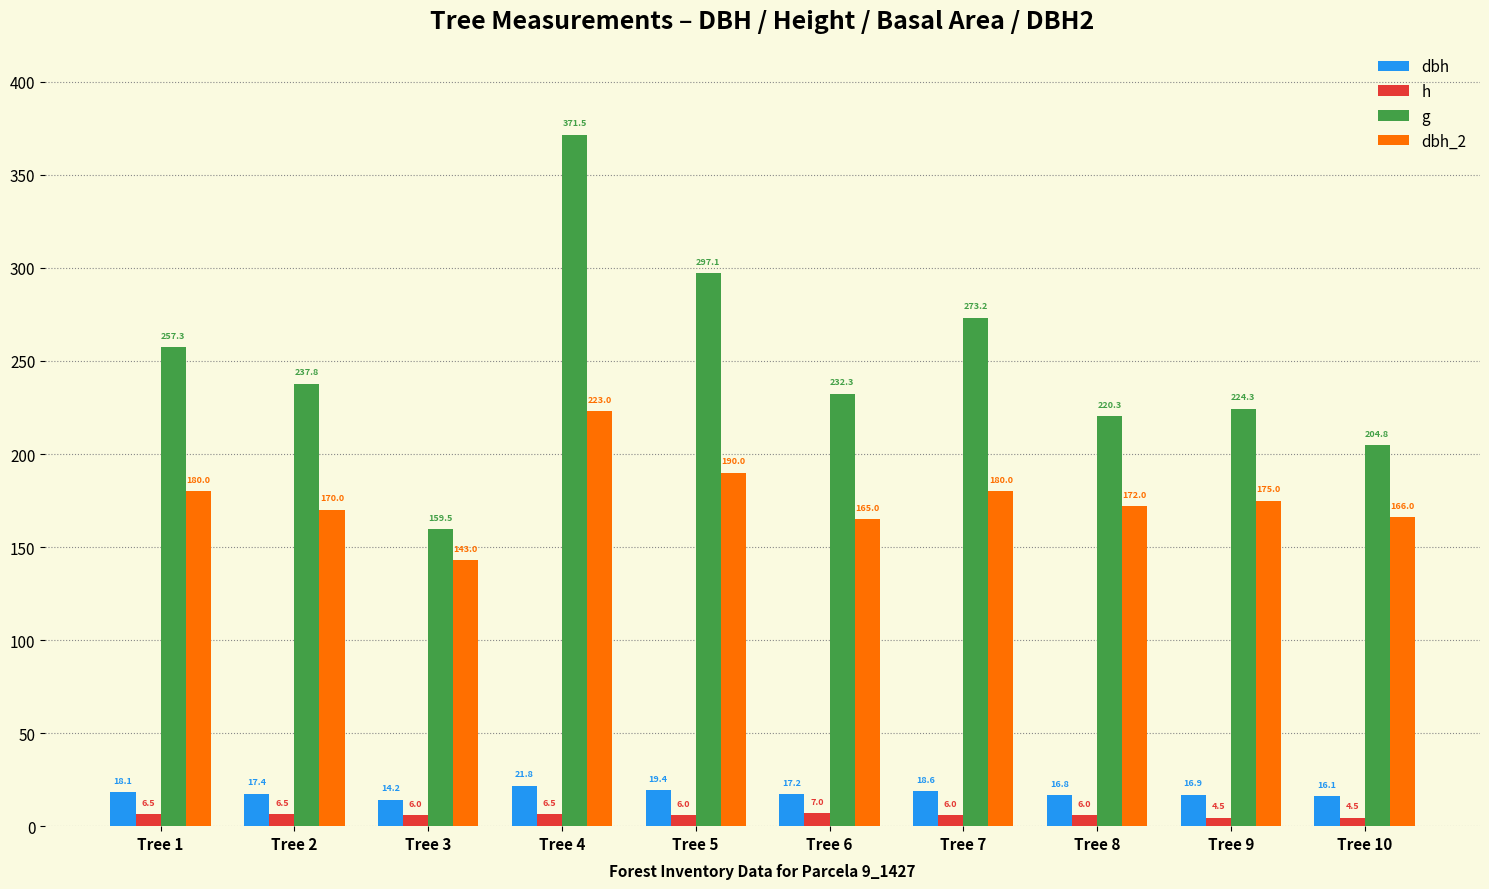

What are all the series names shown in the legend?

dbh, h, g, dbh_2